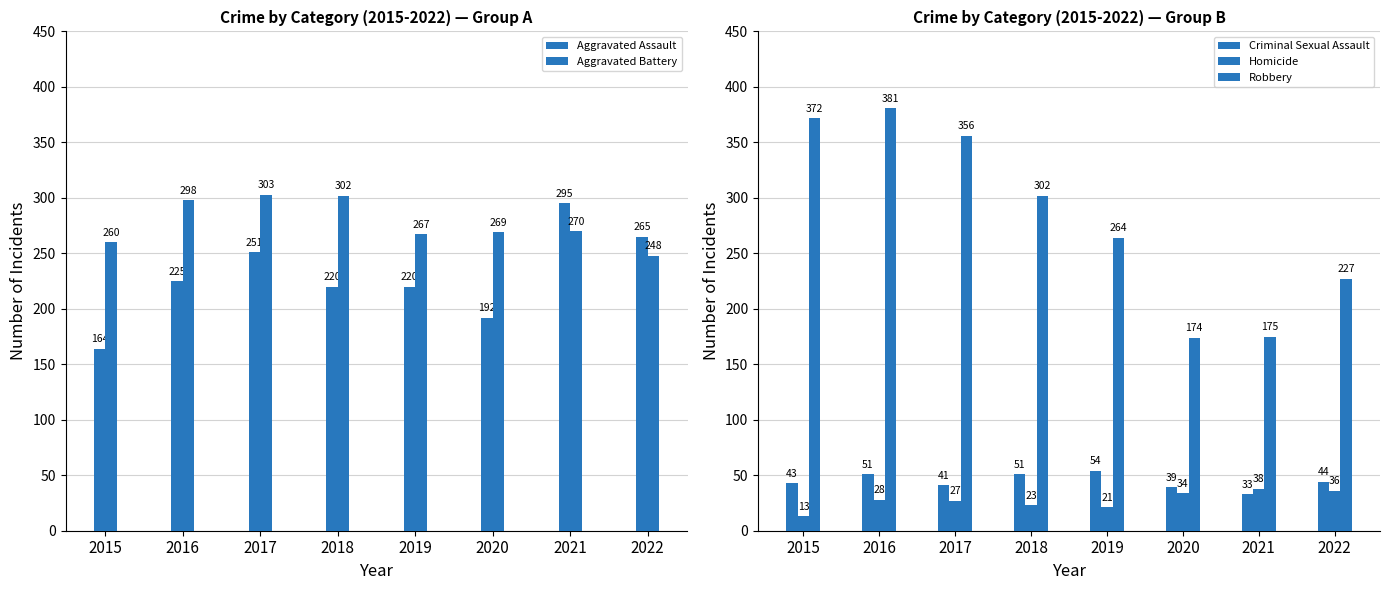

What is the difference between the second highest and second lowest values in the Robbery series?

197